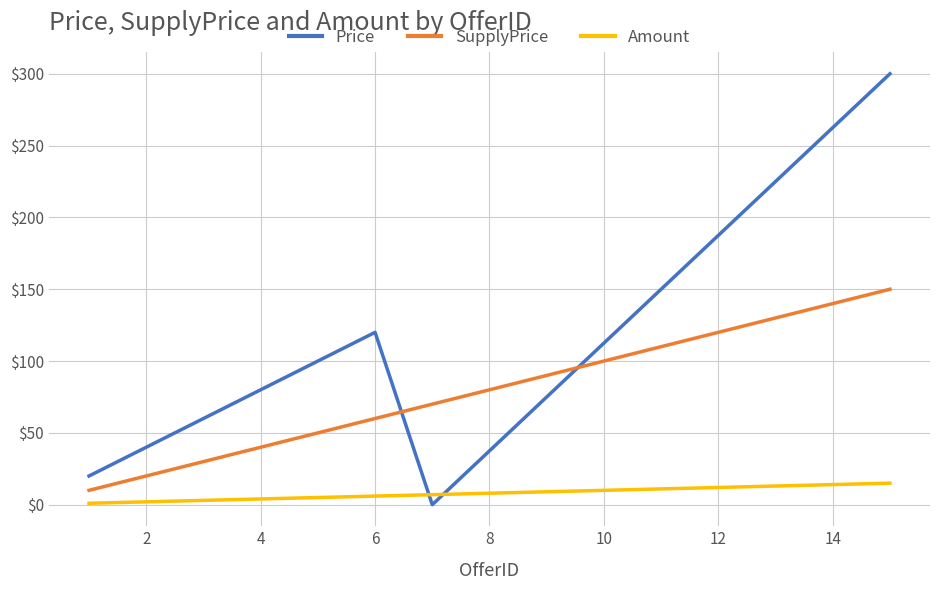

What is the maximum value shown in the chart?

300